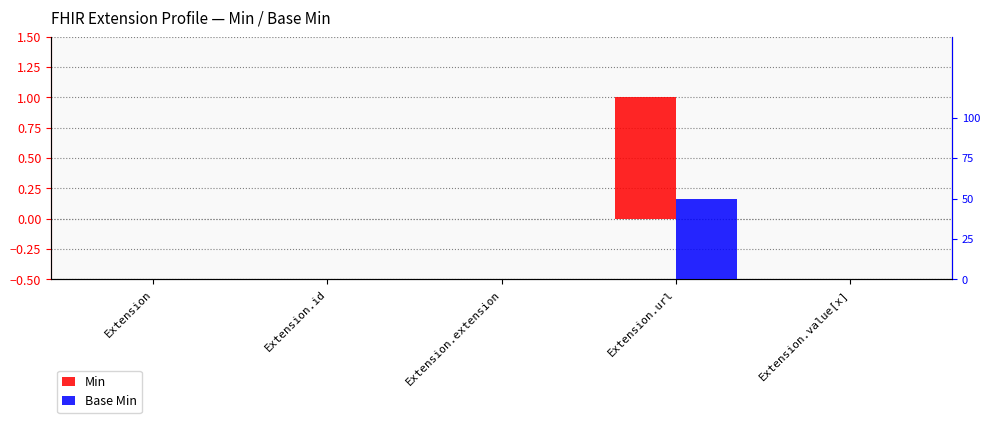

How many groups of bars are there?

5